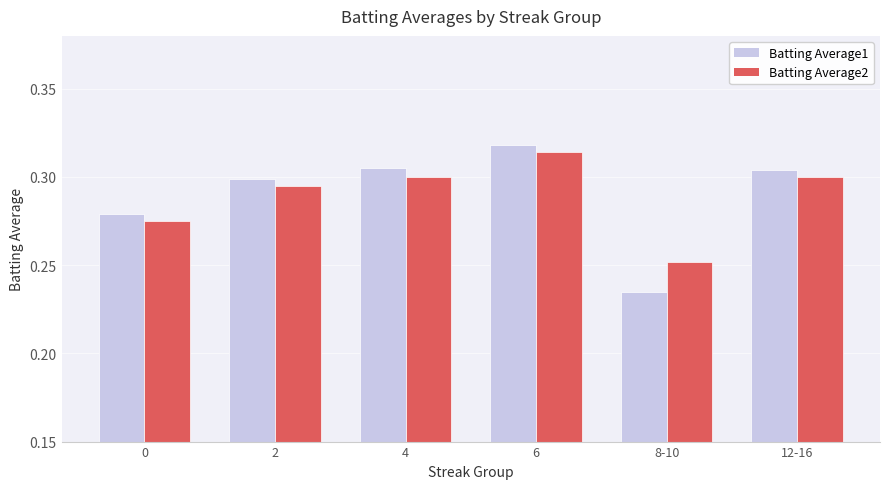

Which category has the highest value in the Batting Average2 series?

6